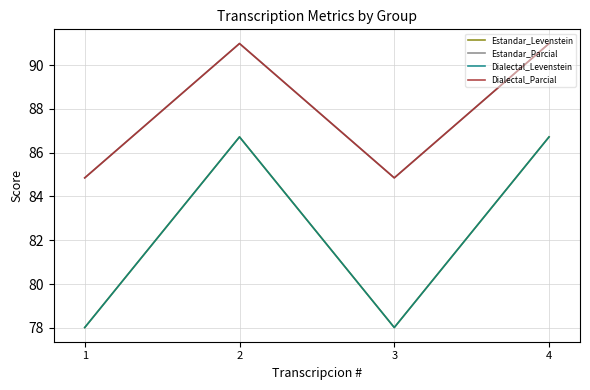

The value of Dialectal_Levenstein at 3 is 28.5. True or false?

False